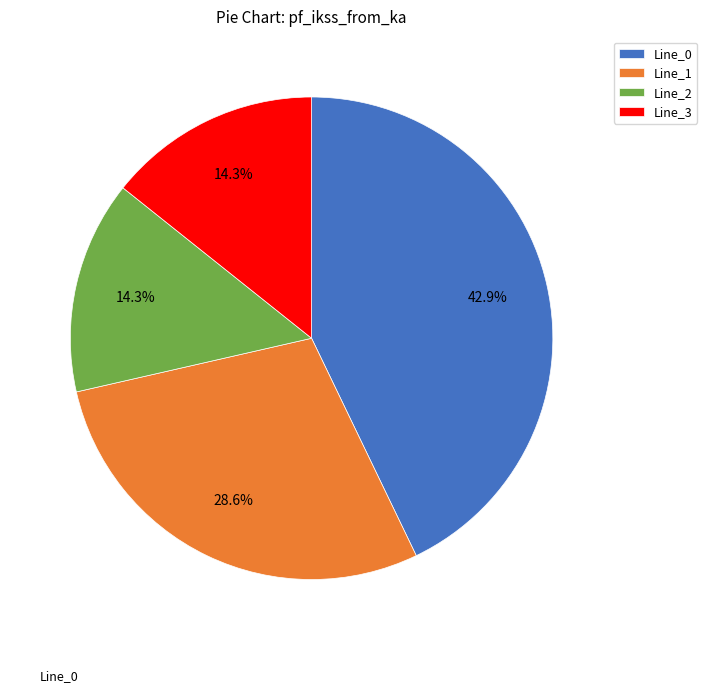

How many slices are in this pie chart?

4